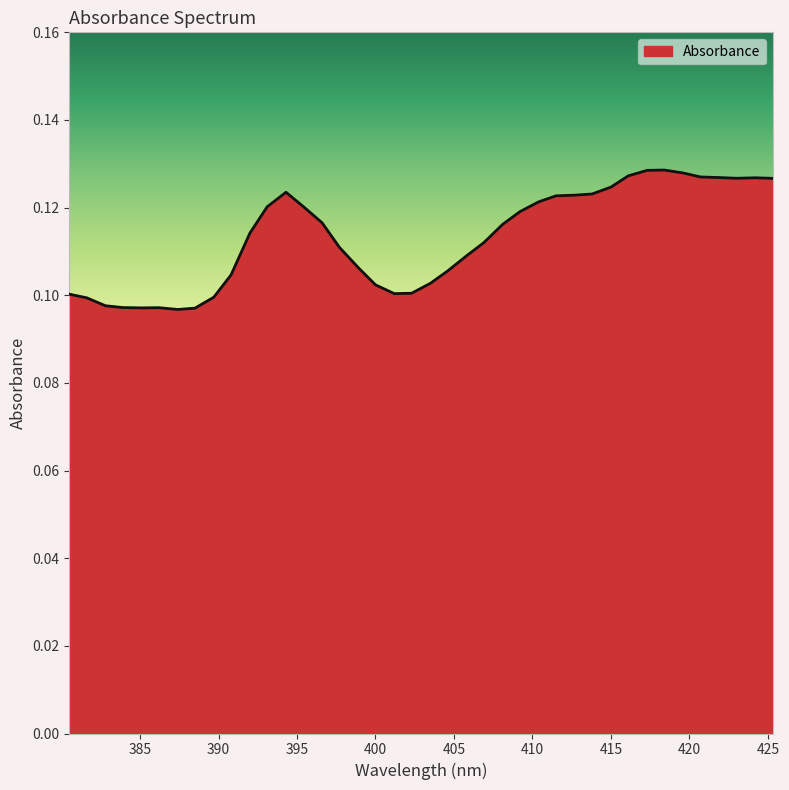

Where is the first local maximum?

386.2